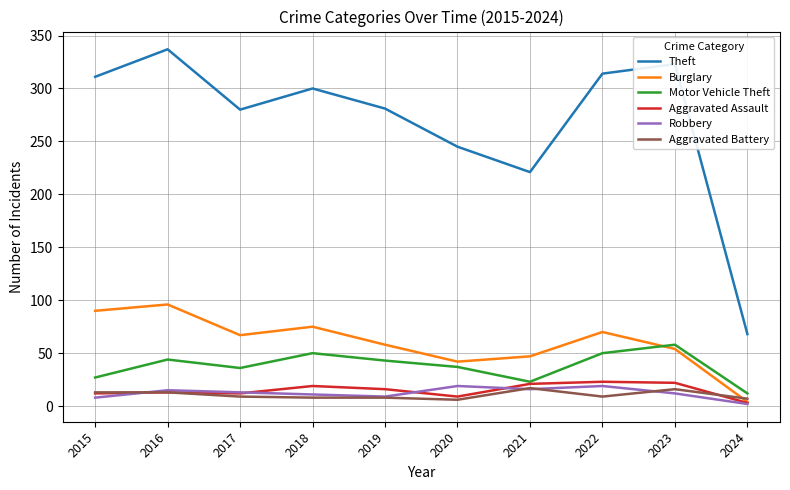

Is it true that Aggravated Assault equals 12 at 2015?

True